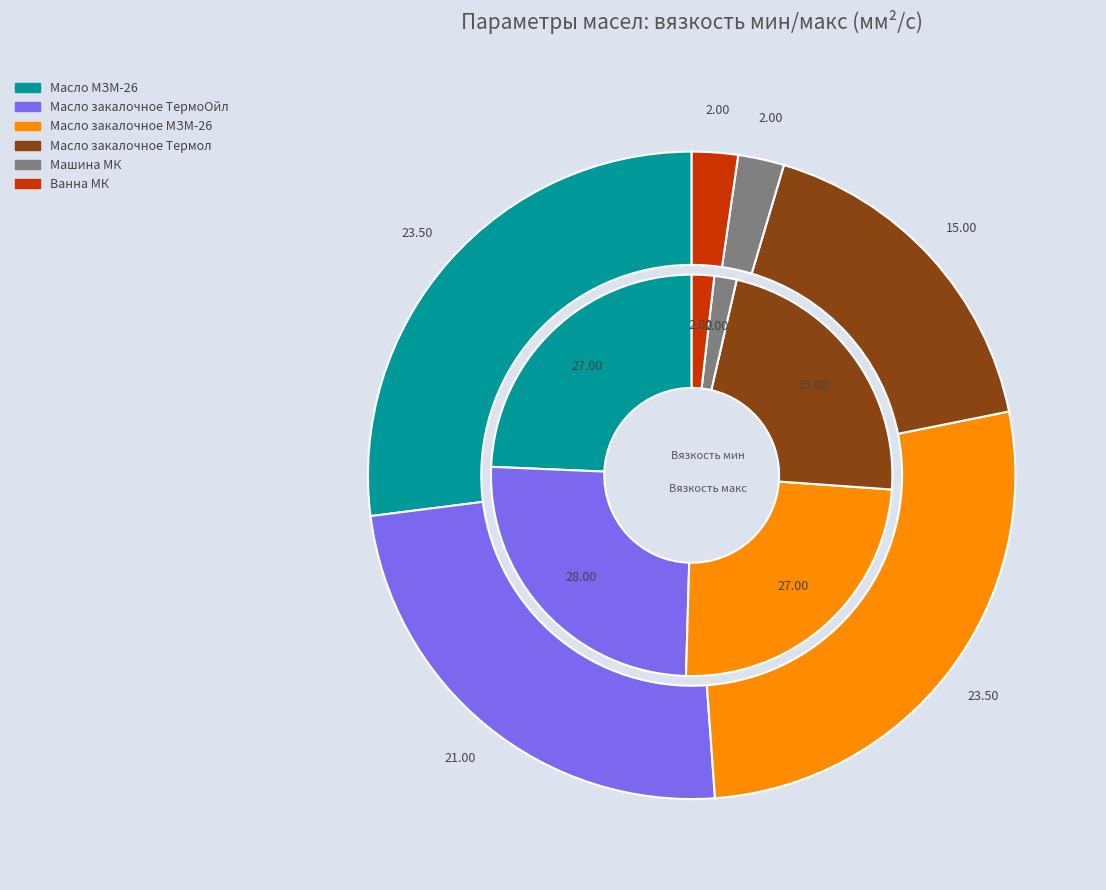

What is the difference between the highest and lowest values at Масло закалочное МЗМ-26?

3.5